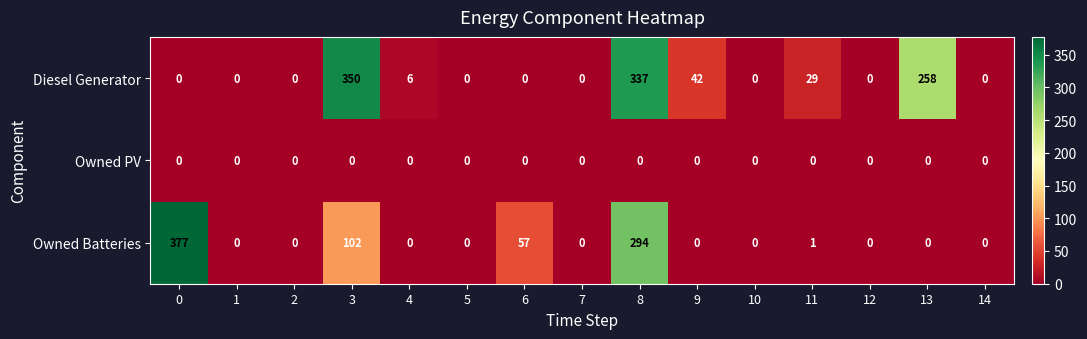

The value of Owned Batteries at 10 is 216. True or false?

False